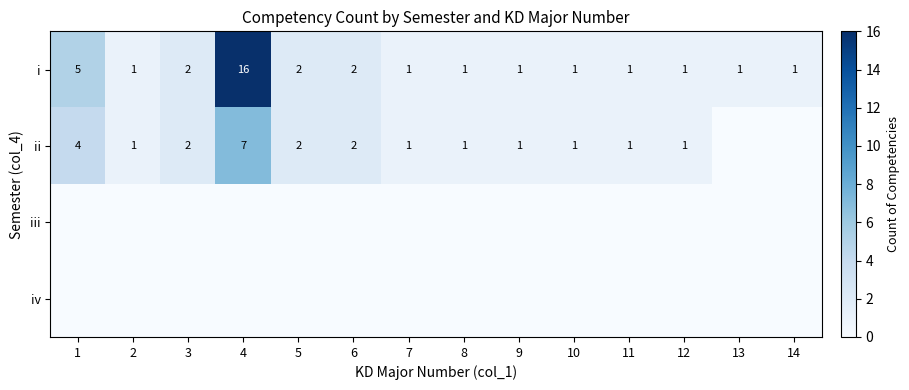

What is the sum of all i values?

36